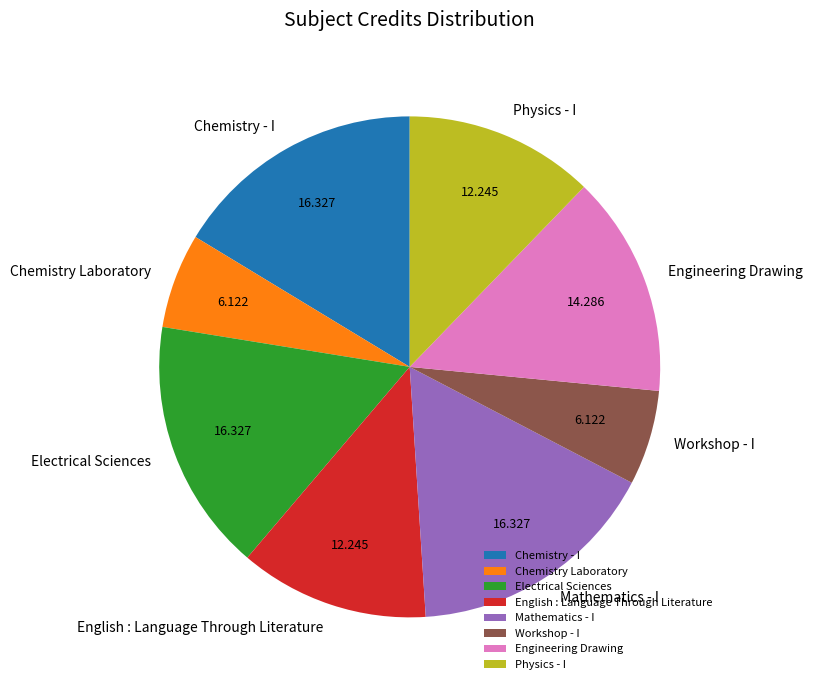

How many segments does this pie chart have?

8